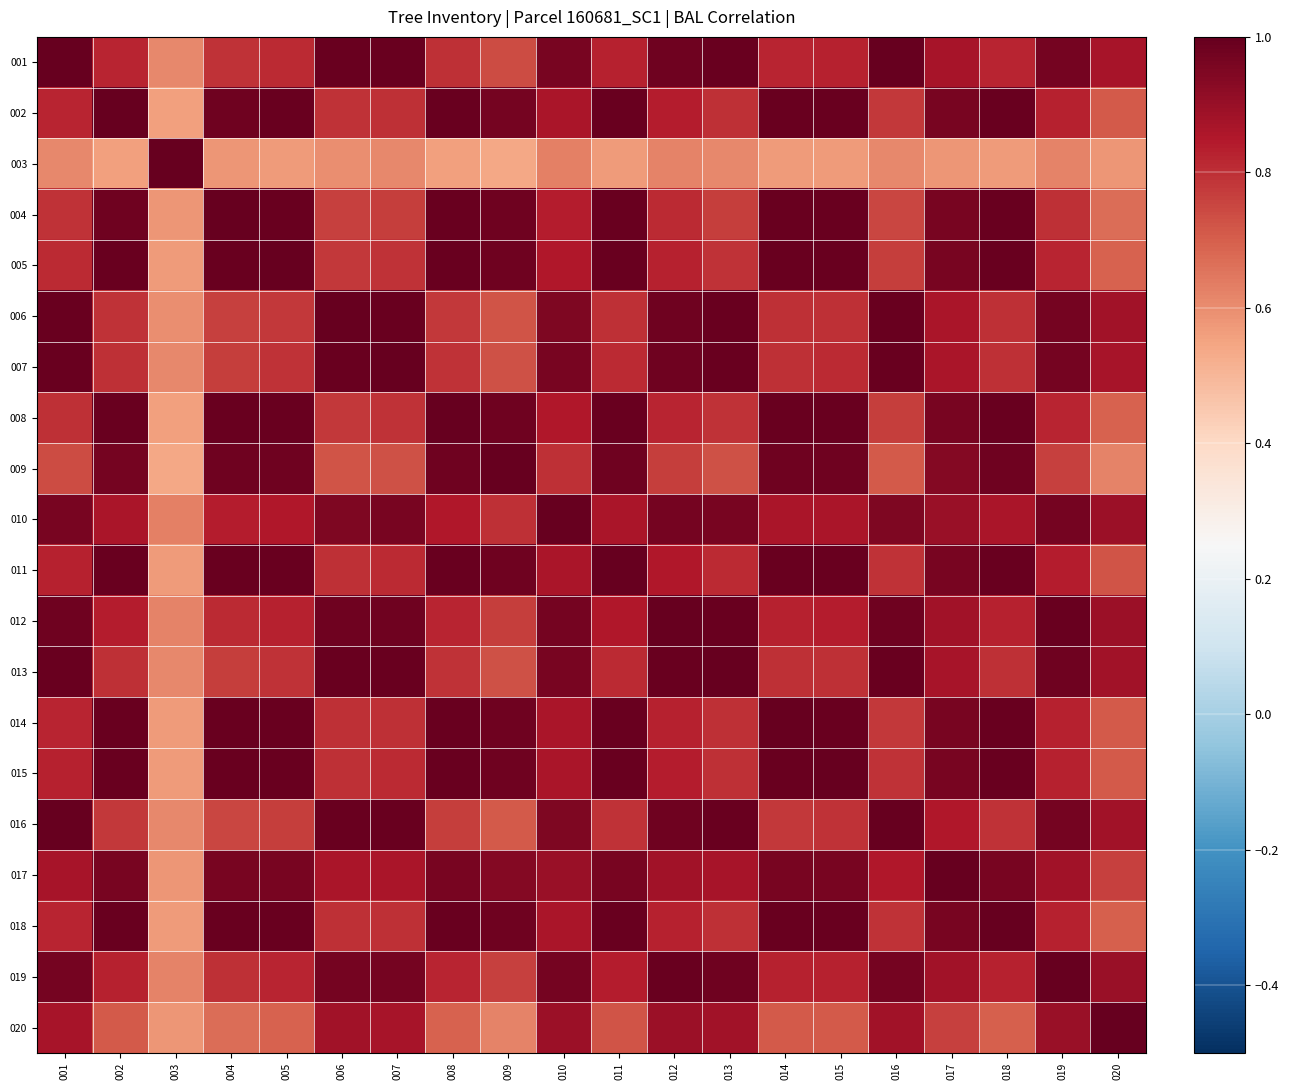

Rank the series by their maximum value, from lowest to highest.

001, 002, 003, 004, 005, 006, 007, 008, 009, 010, 011, 012, 013, 014, 015, 016, 017, 018, 019, 020